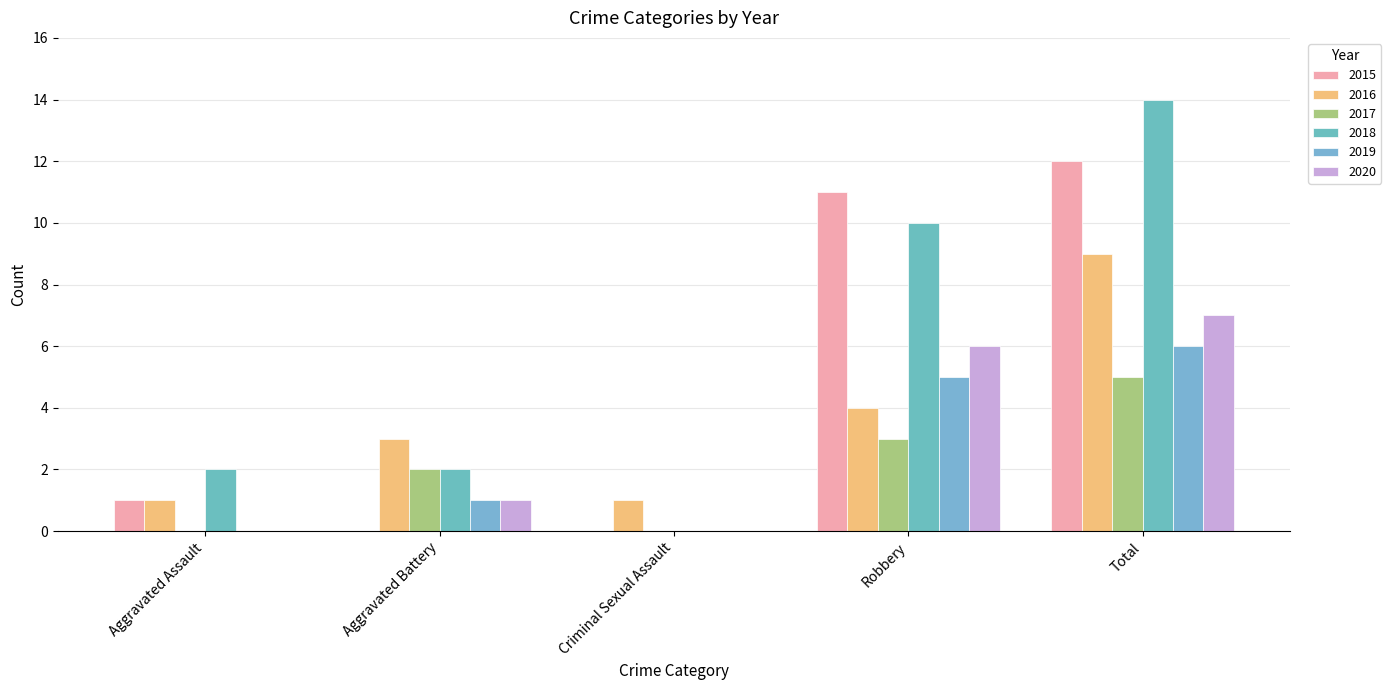

What position from the left is Criminal Sexual Assault?

3